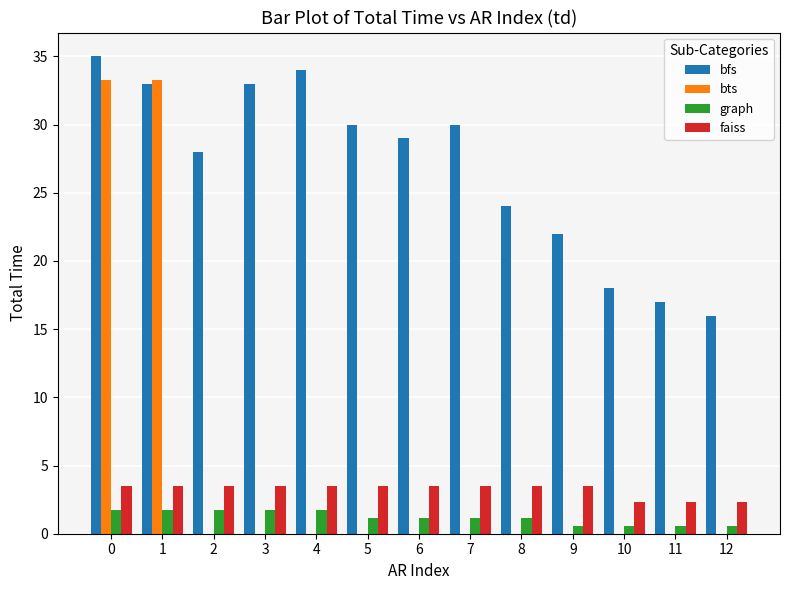

Are the bars horizontal?

No